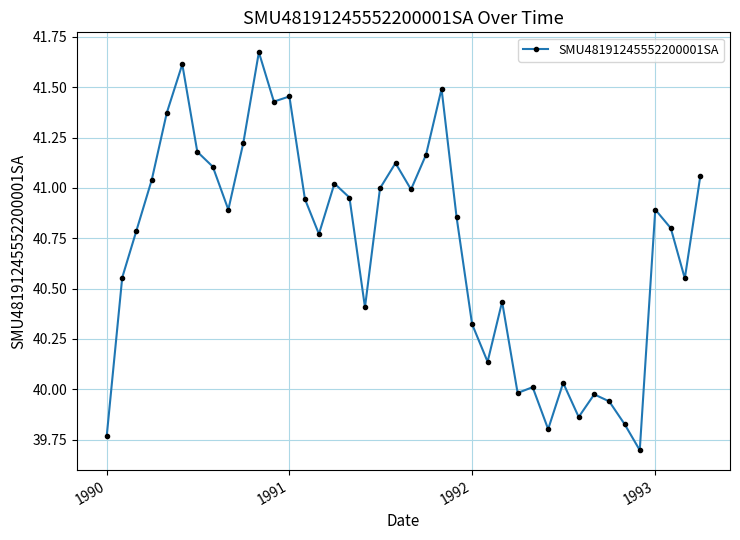

What is the minimum value shown in the chart?

39.7